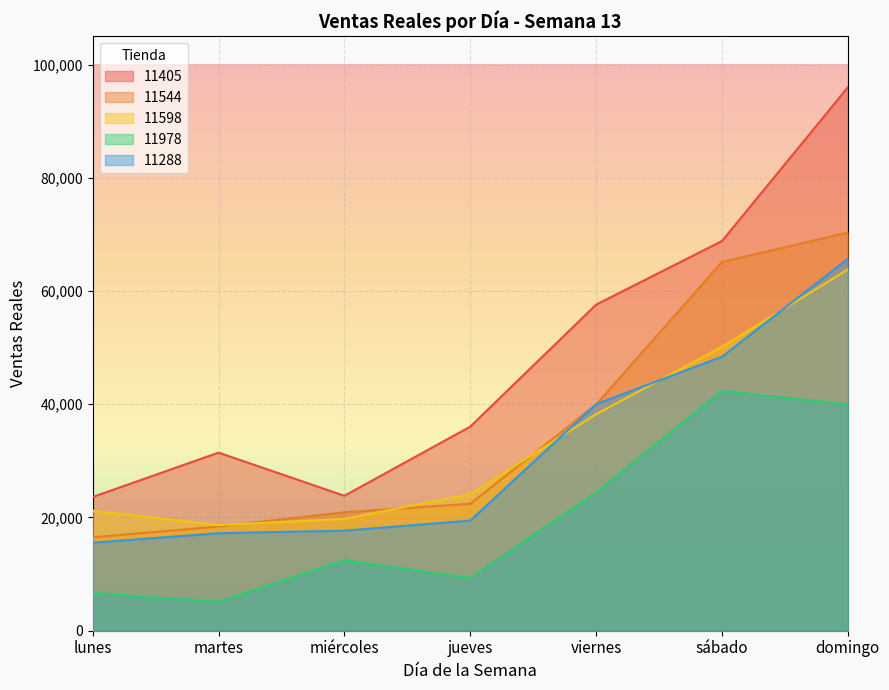

Which label corresponds to the smallest value in the chart?

martes